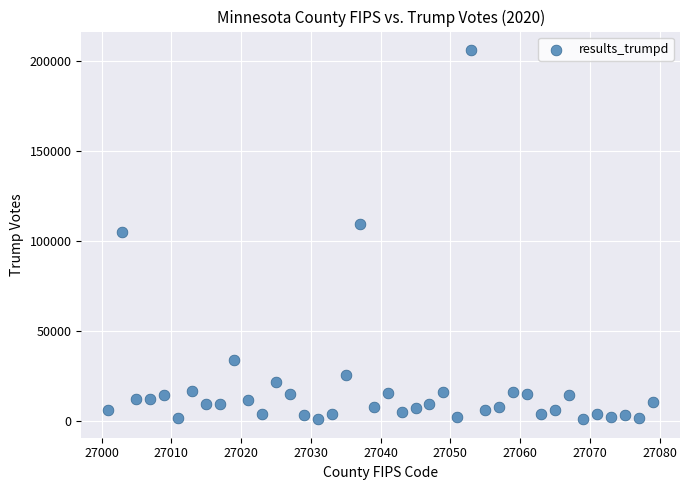

What is the range of X values (max minus min)?

78